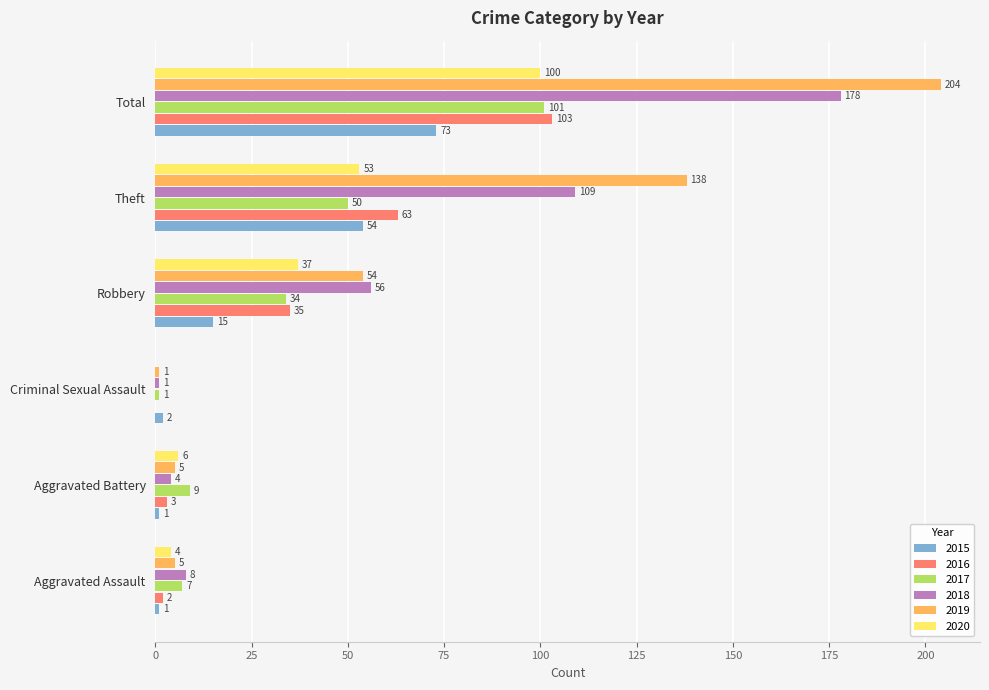

What is the average value of the 2018 series?

59